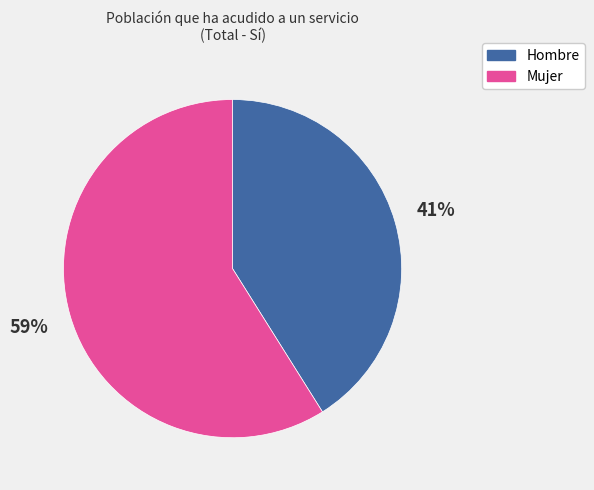

To the nearest percent, what percentage of the pie is Hombre?

41%